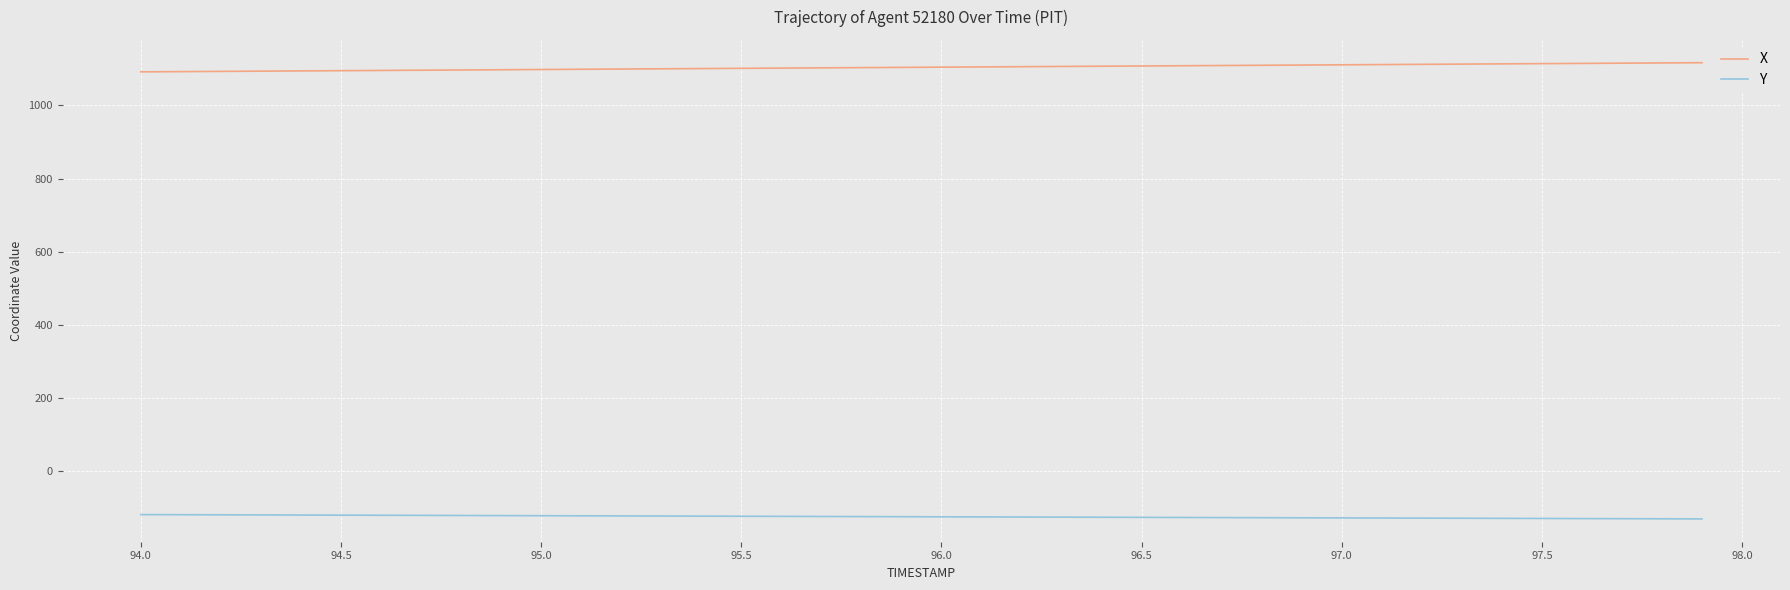

Is this an area chart (filled region under the line)?

No